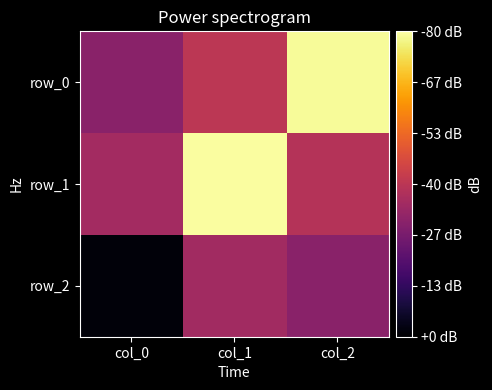

Rank the series by their maximum value, from highest to lowest.

row_1, row_0, row_2